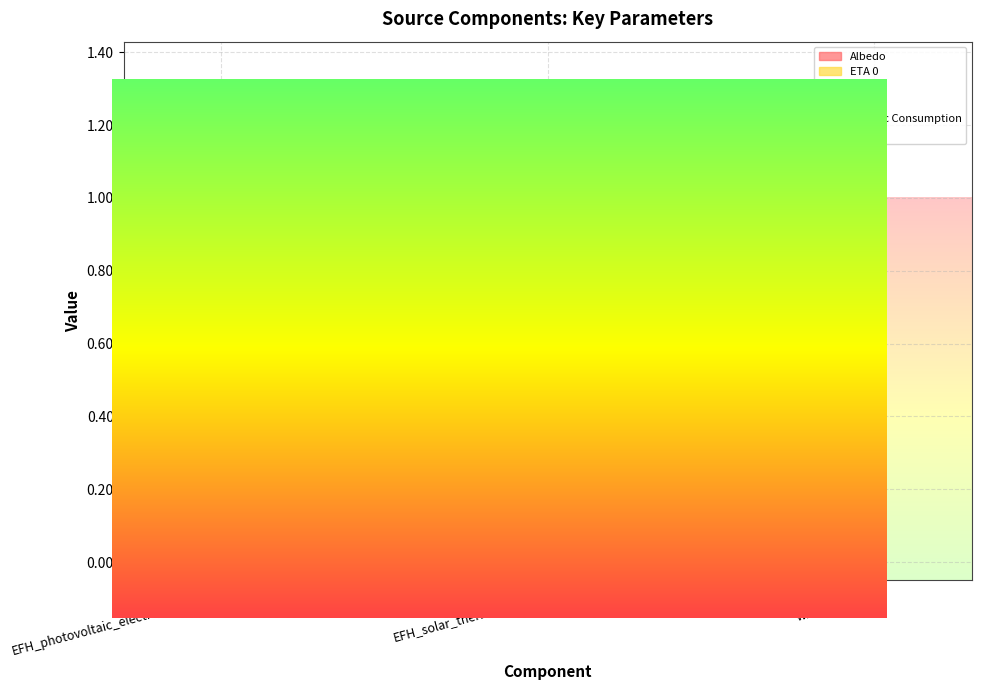

What is the difference between the highest and lowest values at EFH_photovoltaic_electricity_source?

0.2